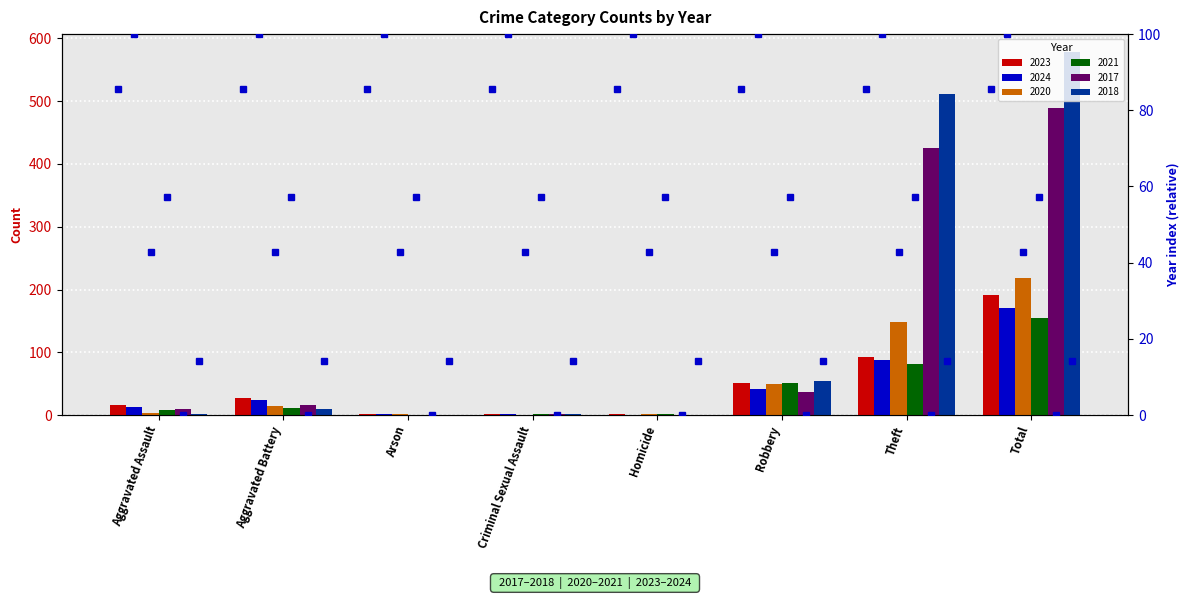

How many bars are there in total?

48